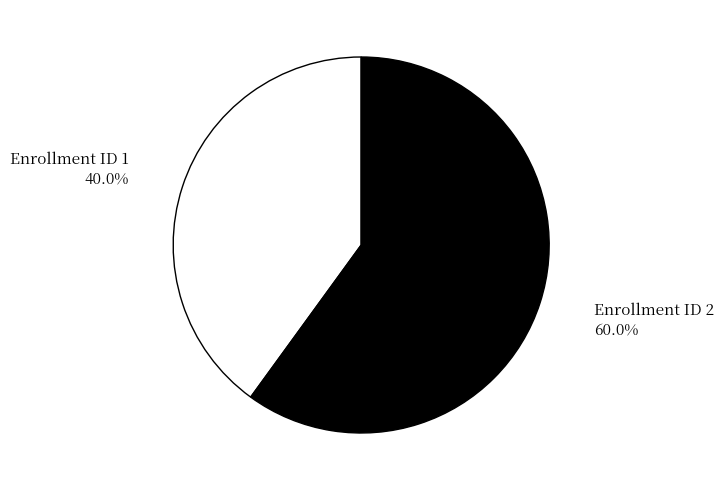

Which category accounts for the majority?

Enrollment ID 2